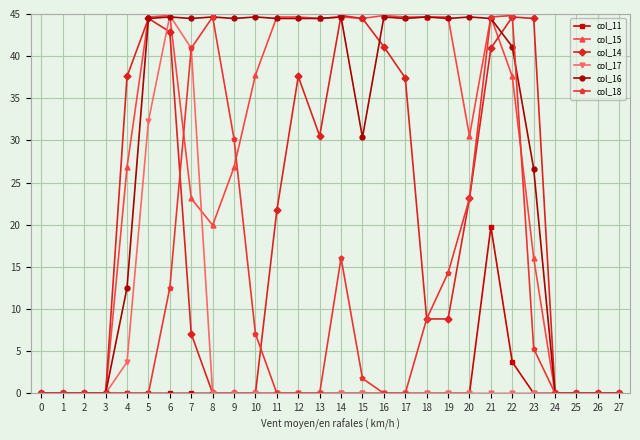

Where does the col_14 series first go above 21?

4